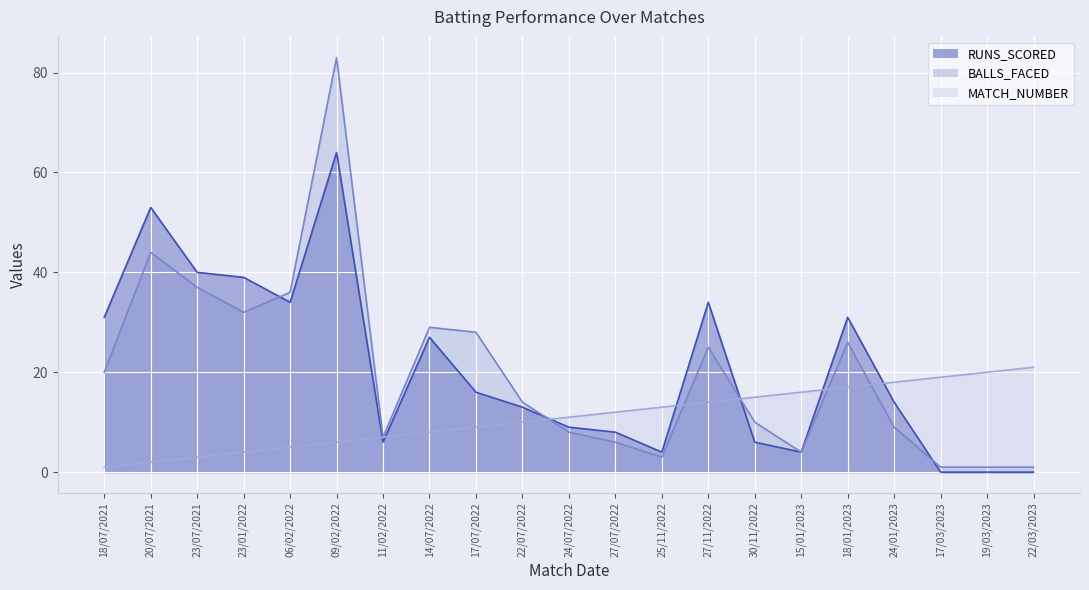

Does the chart display data point markers on the line(s)?

No